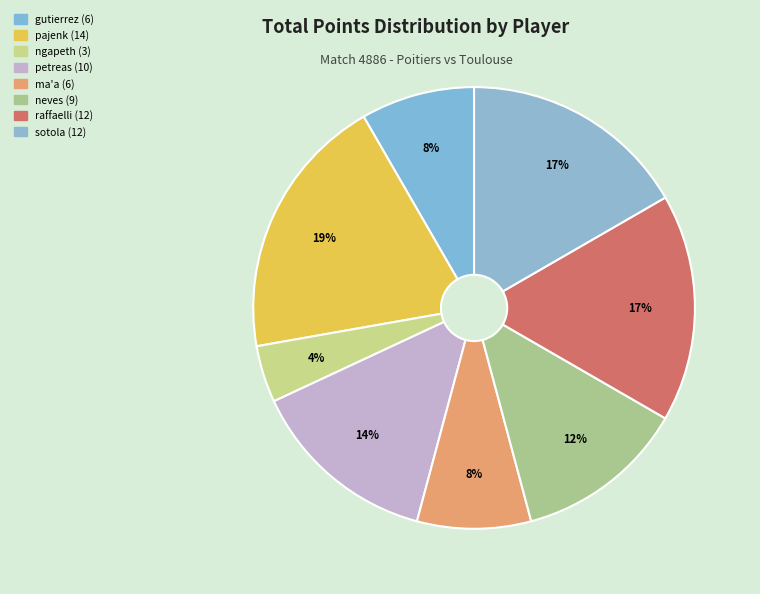

Is there any slice that represents more than half of the pie?

No